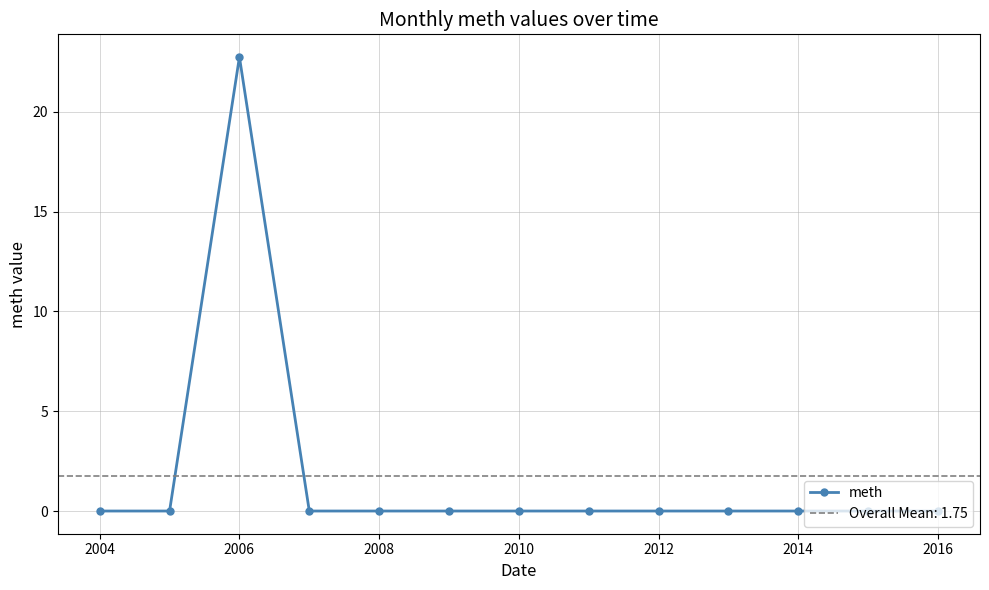

Reading left to right, list all the values displayed in this chart.

0.0	0.0	22.8	0.0	0.0	0.0	0.0	0.0	0.0	0.0	0.0	0.0	0.0